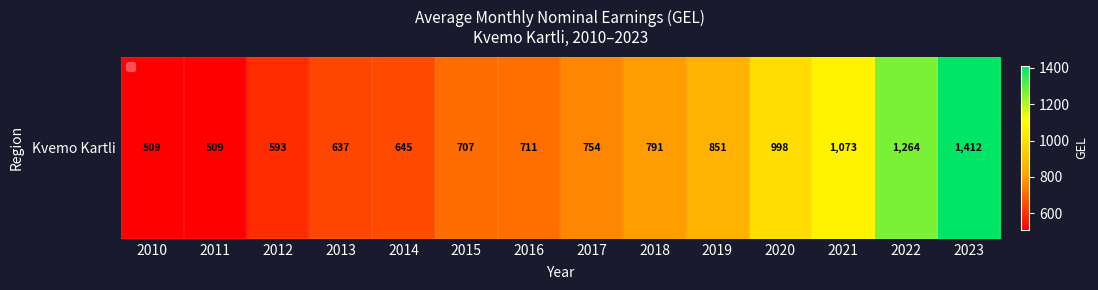

At which category does the chart reach its minimum across all series?

2010